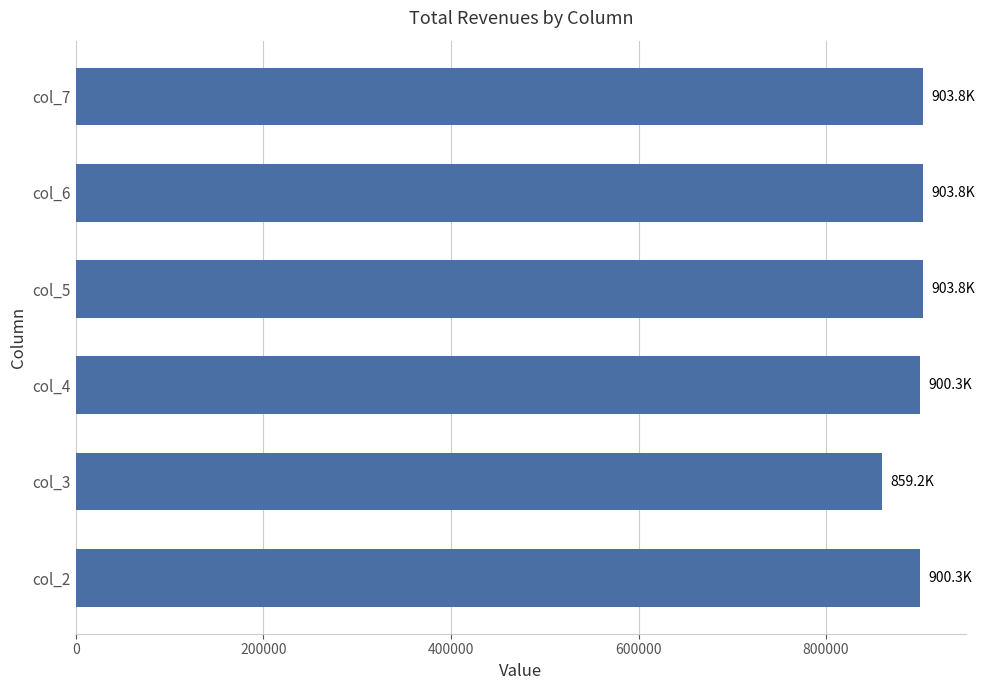

What is the maximum value shown in the chart?

903753.0